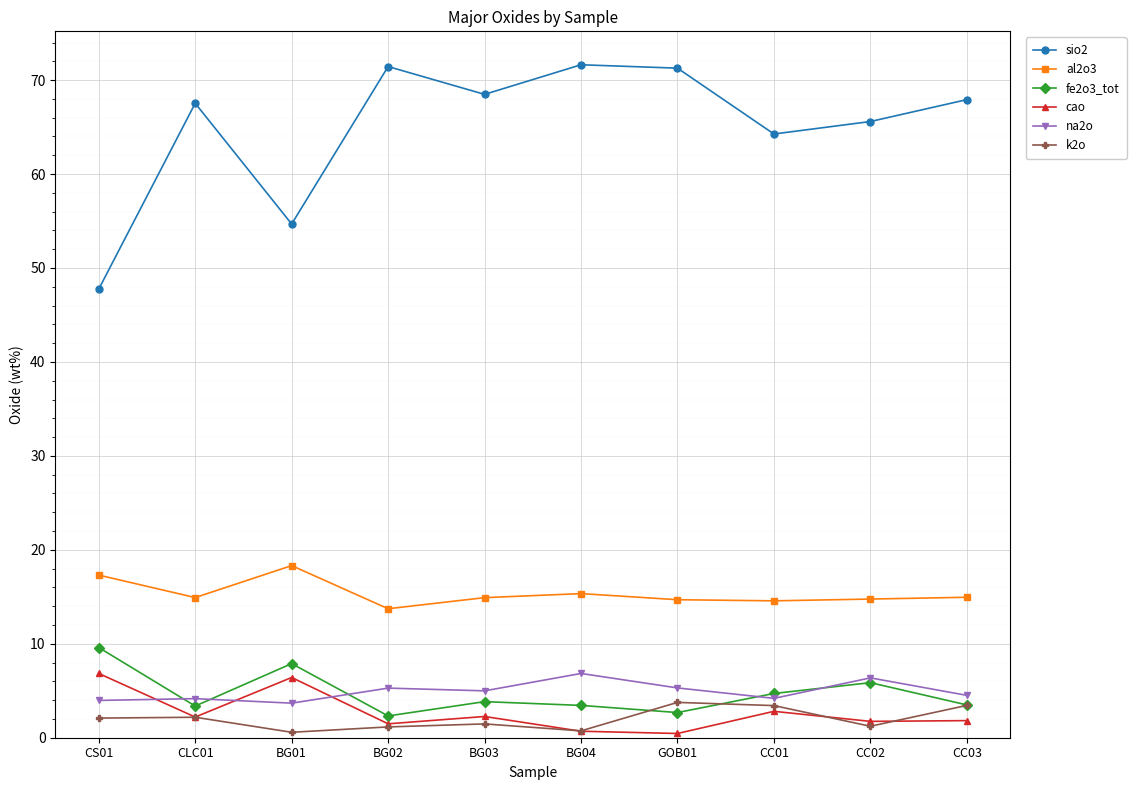

The value of fe2o3_tot at CC02 is 2.2. True or false?

False